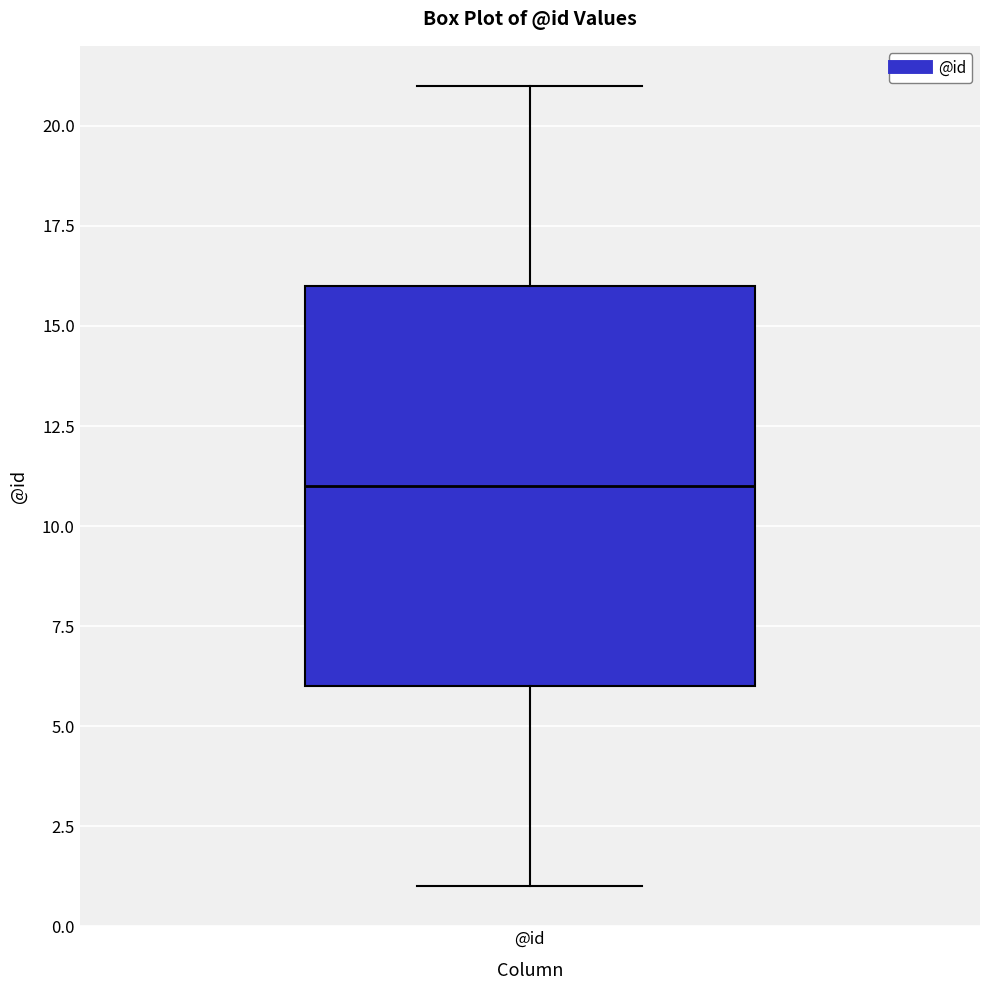

Read this box plot against the y-axis: the position of the median line, the range covered by the box, and the ends of both whiskers. The values are not printed on the chart, so give them approximately, as read against the axis.

median 11, box 6 to 16, whiskers 1 to 21